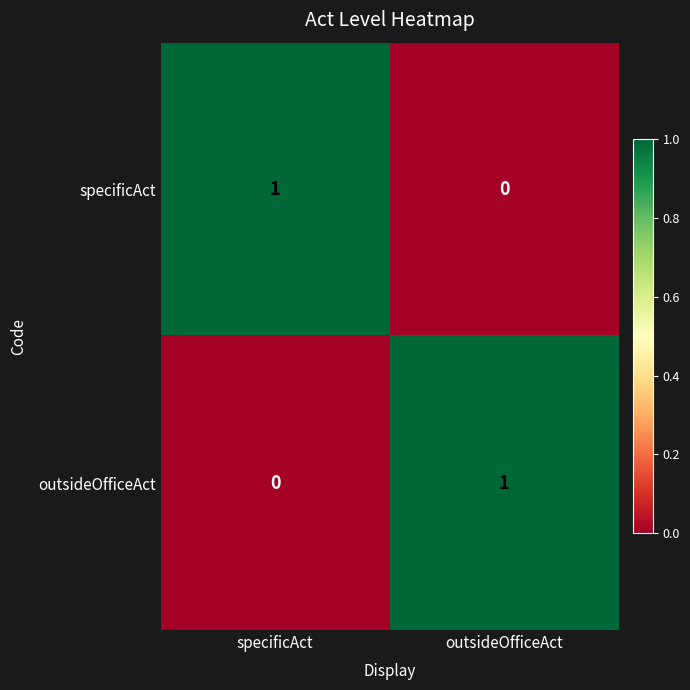

Reading right to left, what are all the values shown in this chart?

specificAct: outsideOfficeAct=0	specificAct=1
outsideOfficeAct: outsideOfficeAct=1	specificAct=0